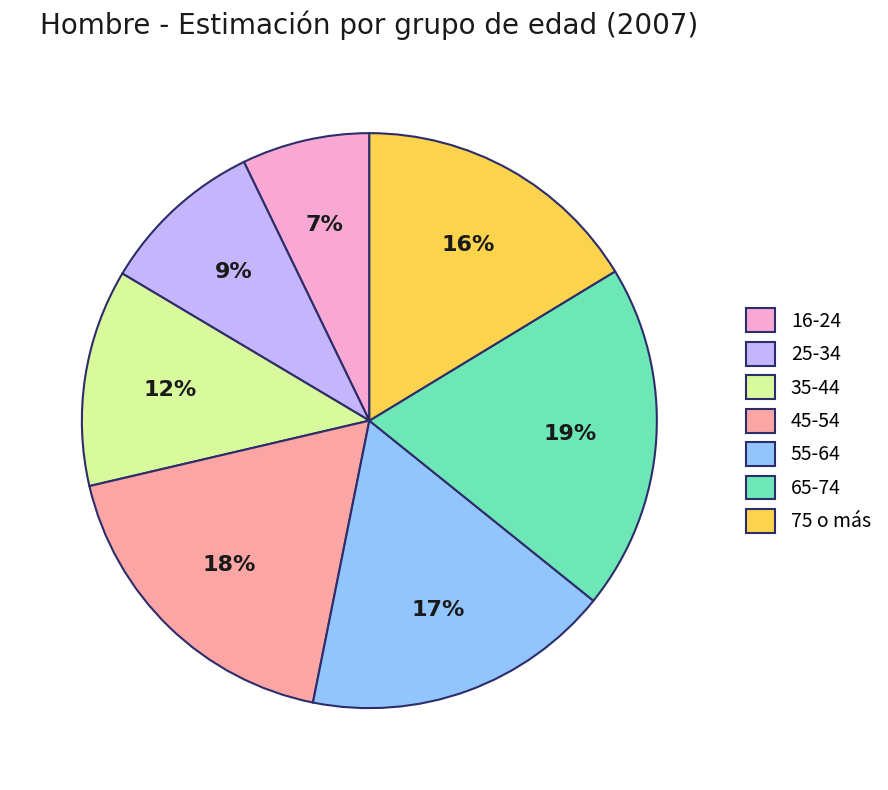

Do 55-64 and 45-54 together represent more than half of the pie?

No